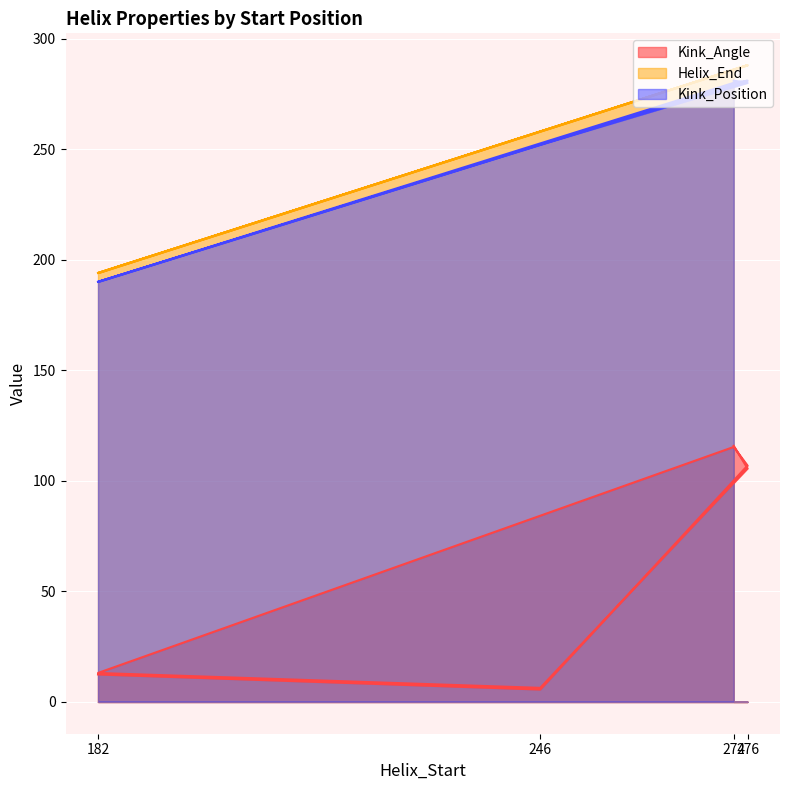

What is the value of the Kink_Angle point at the 1st from the left?

12.4